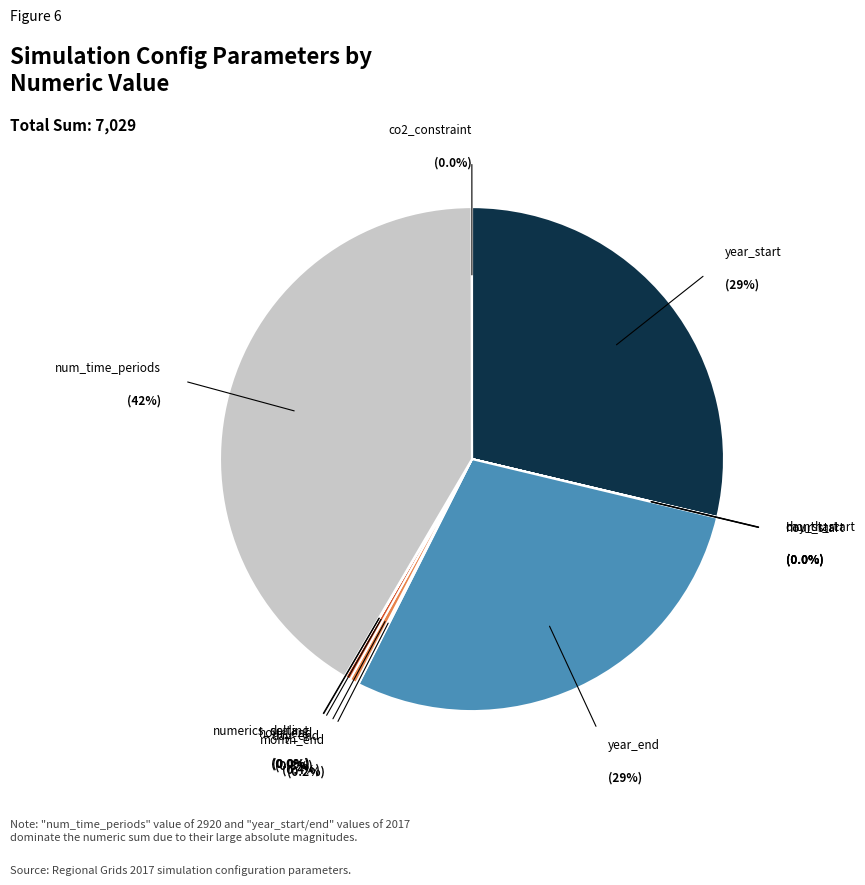

How much of the chart is everything except day_start?

100.0%